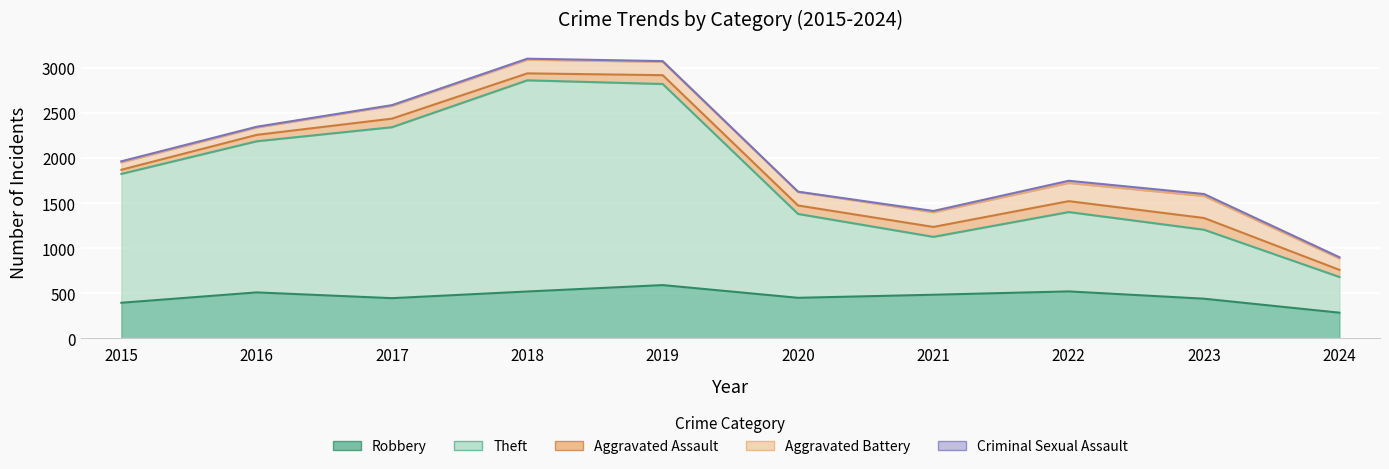

How many interior local valleys does the Aggravated Assault series have?

2